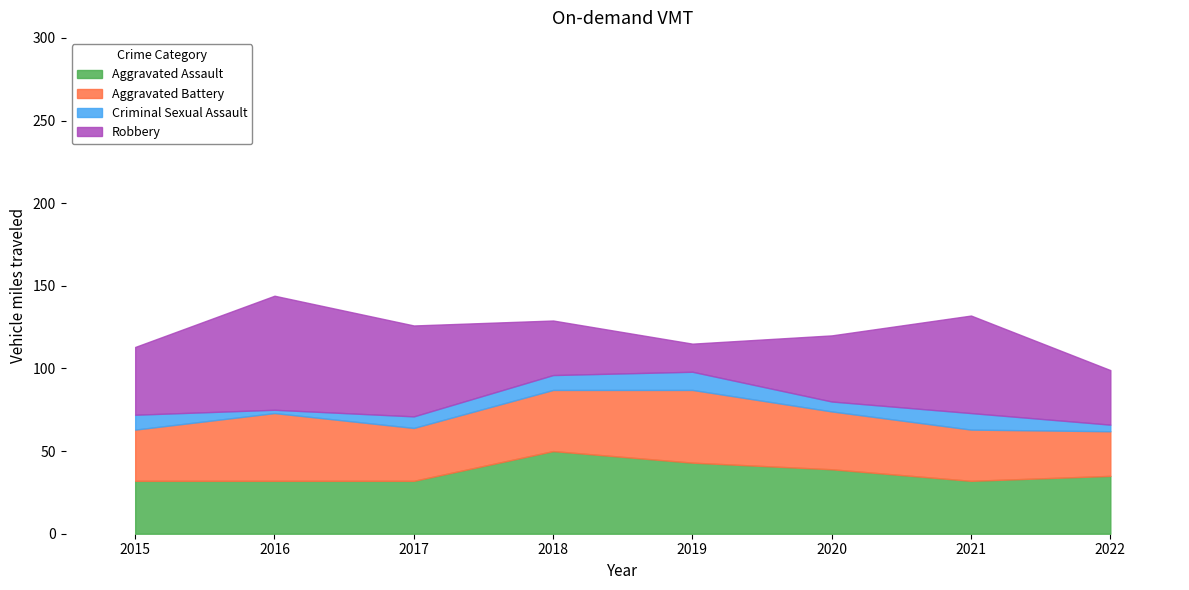

What is the value of the Criminal Sexual Assault point at the 5th from the left?

11